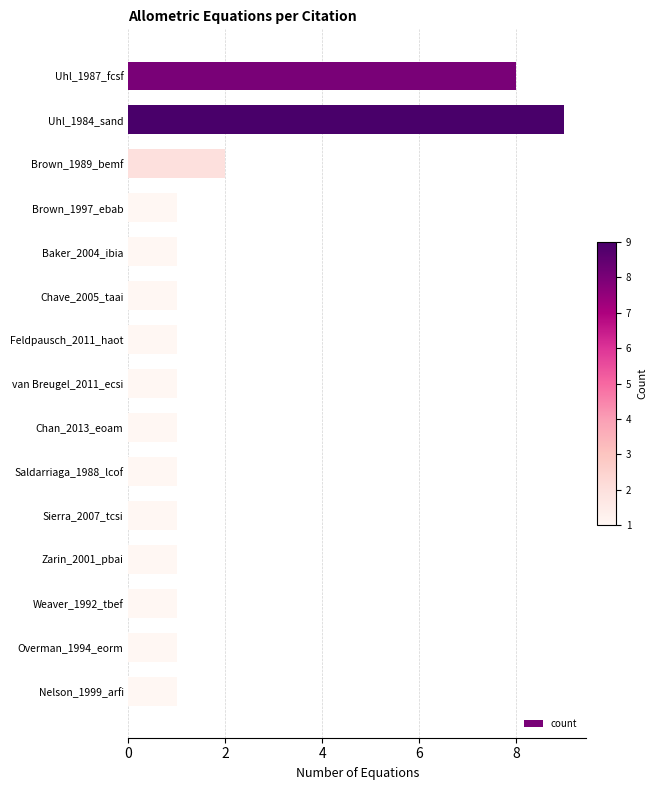

At which category does the chart reach its peak across all series?

Uhl_1984_sand